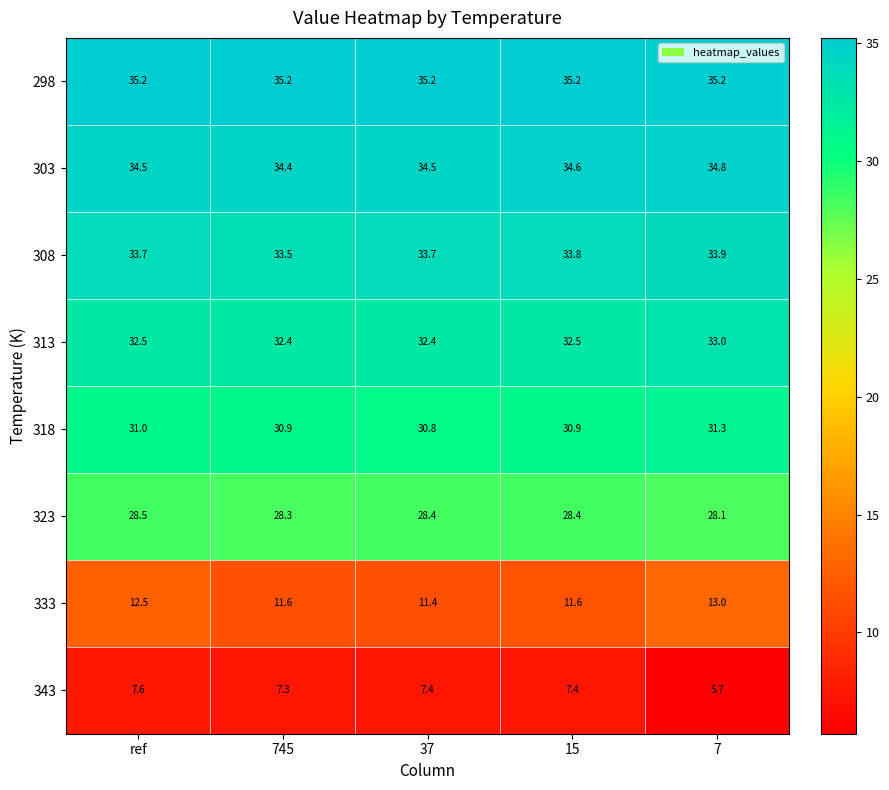

At which category is the sum across all series the highest?

ref